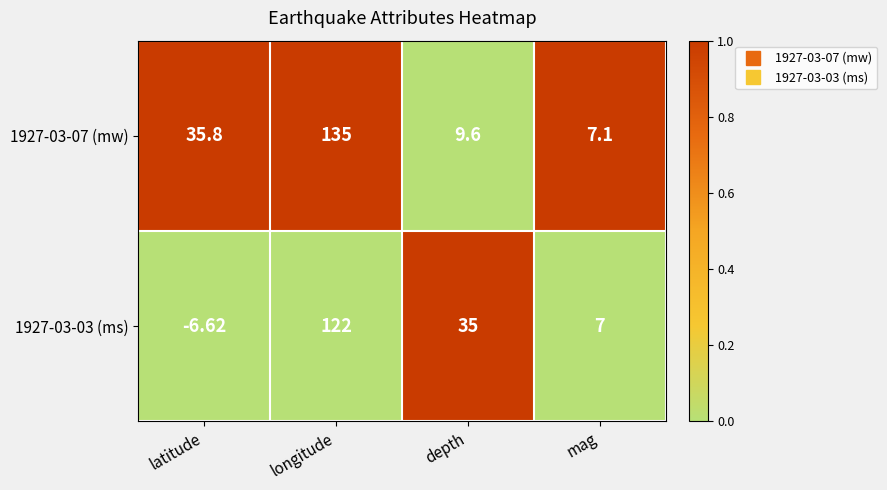

List the labels in order of 1927-03-03 (ms) value, largest first.

longitude, depth, mag, latitude